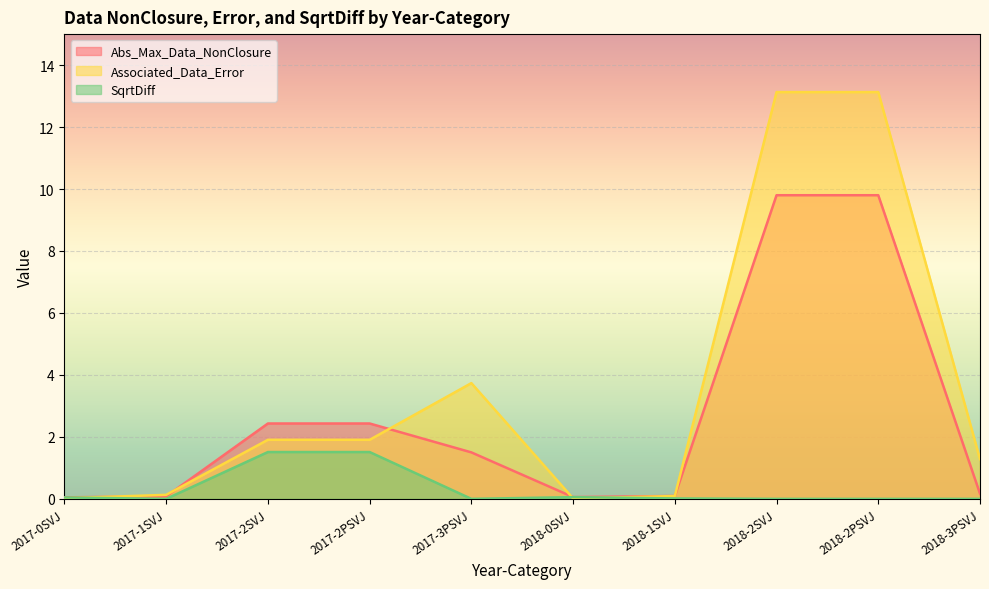

What is the approximate value of Abs_Max_Data_NonClosure at 2018-0SVJ?

0.1